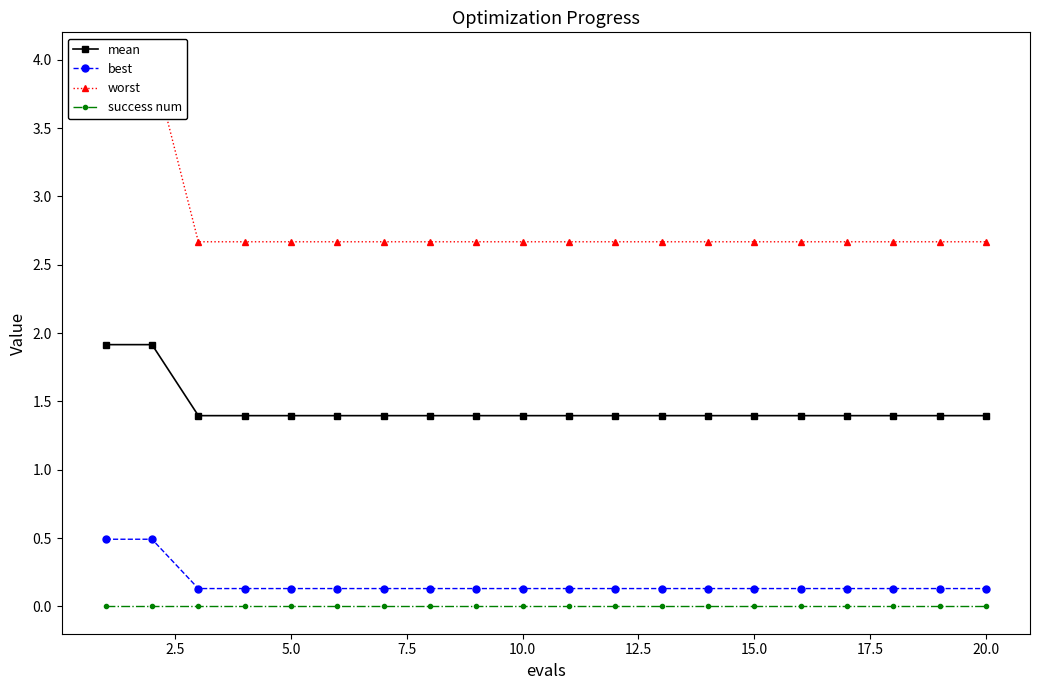

Is this an area chart (filled region under the line)?

No